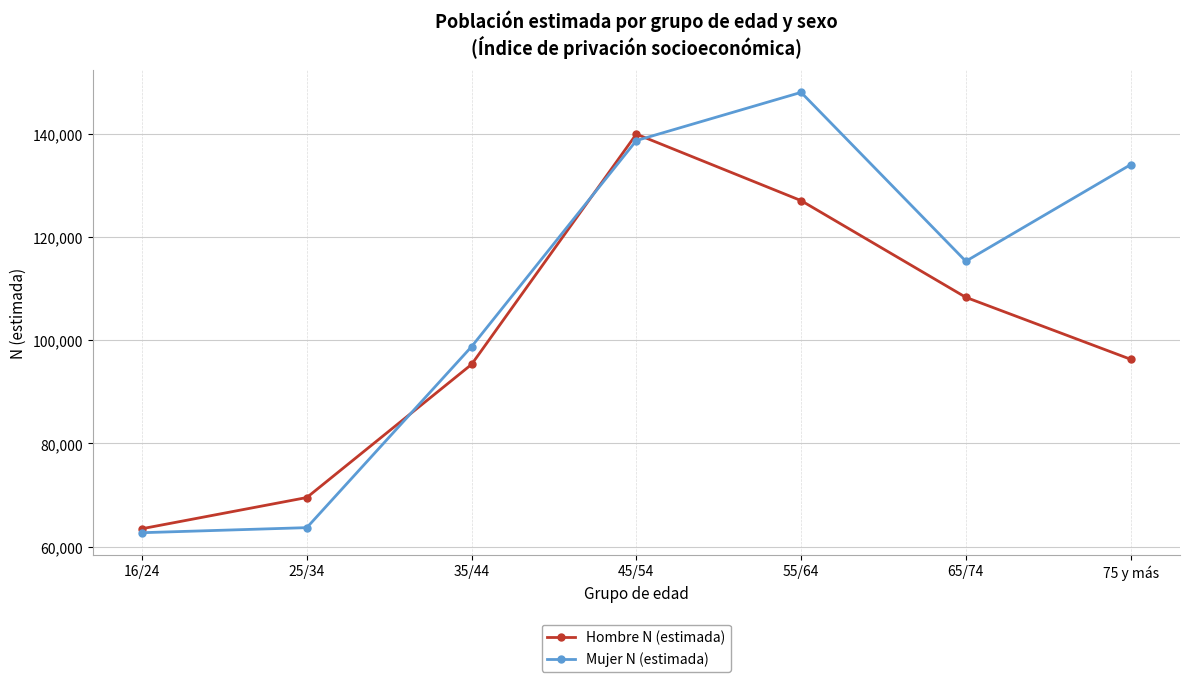

Is it true that Hombre N (estimada) equals 95320 at 35/44?

True